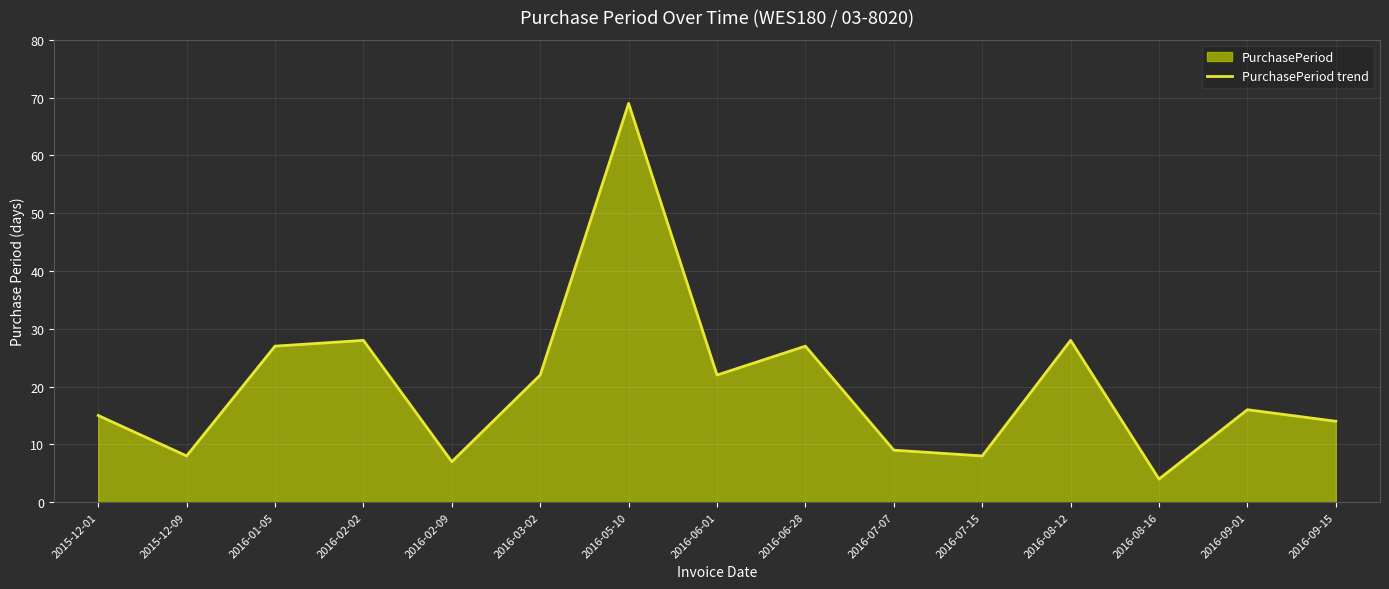

List the labels in order of value, smallest first.

2016-08-16, 2016-02-09, 2015-12-09, 2016-07-15, 2016-07-07, 2016-09-15, 2015-12-01, 2016-09-01, 2016-03-02, 2016-06-01, 2016-01-05, 2016-06-28, 2016-02-02, 2016-08-12, 2016-05-10